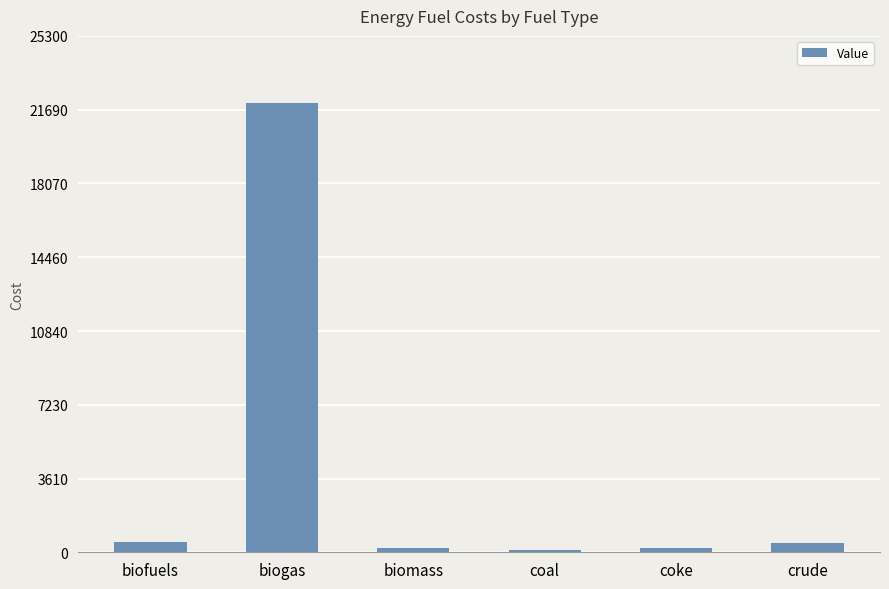

What is the sum of all values?

23464.3